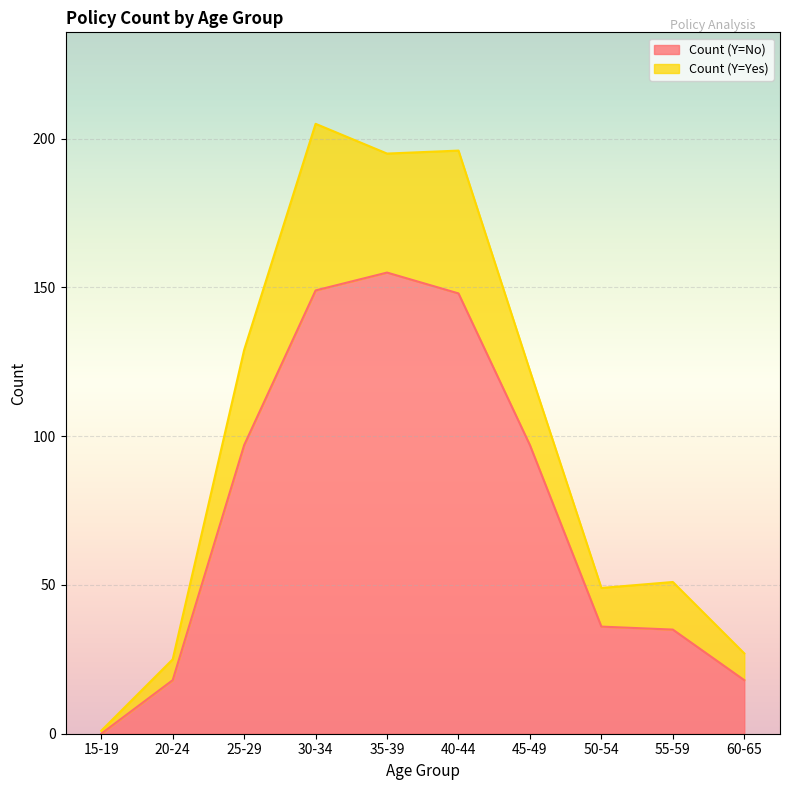

Which has a higher value, 20-24 or 35-39?

35-39